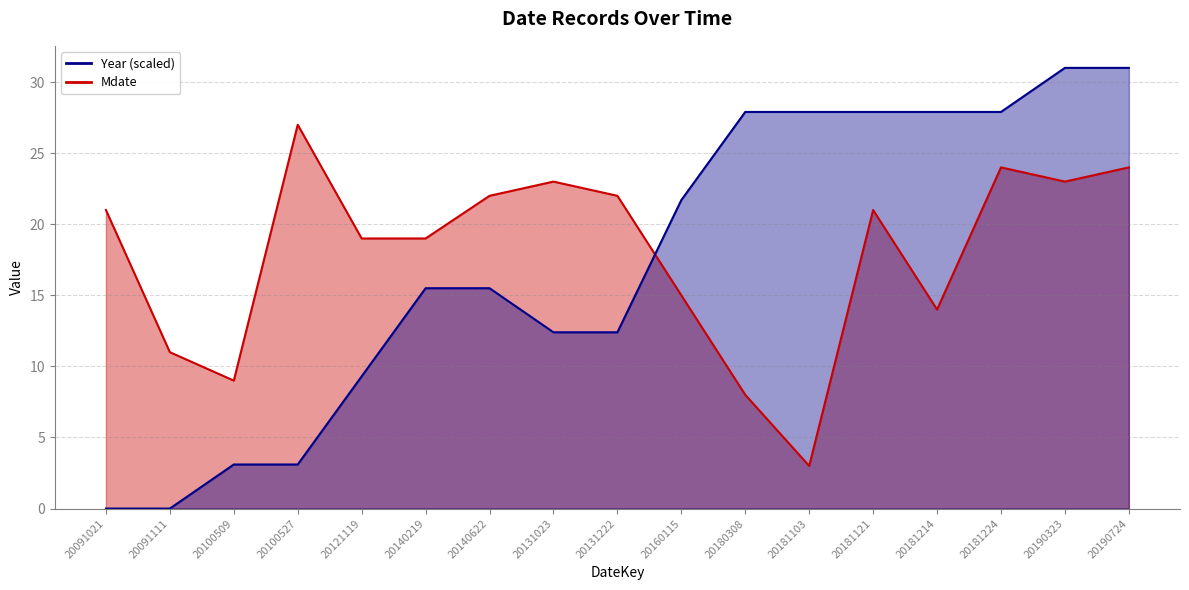

At how many categories does at least one series exceed 21?

12